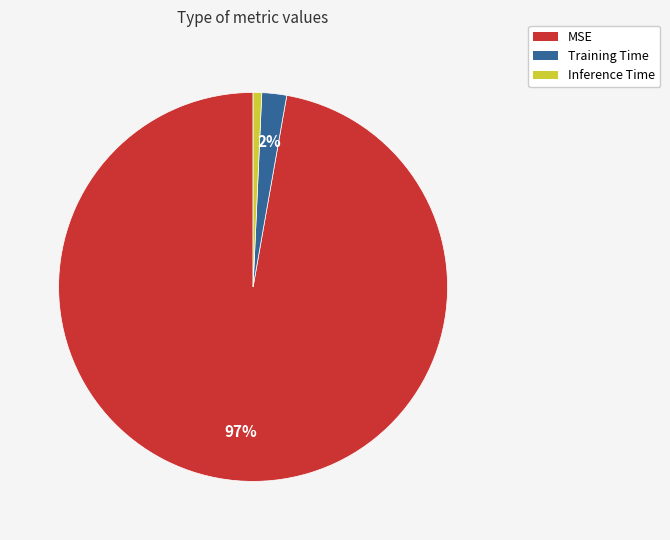

Count the number of slices in the pie.

3